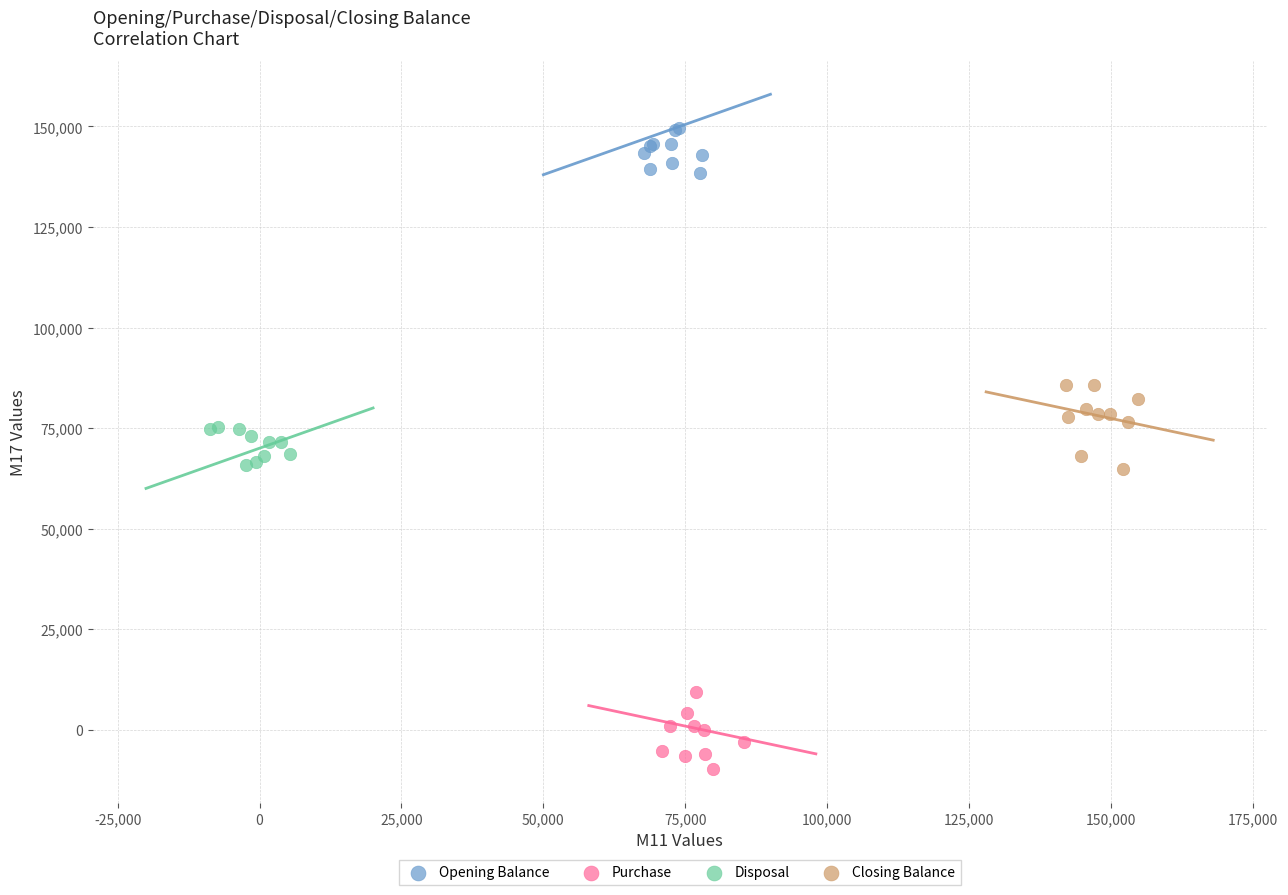

Which series has the widest spread of Y values?

Closing Balance